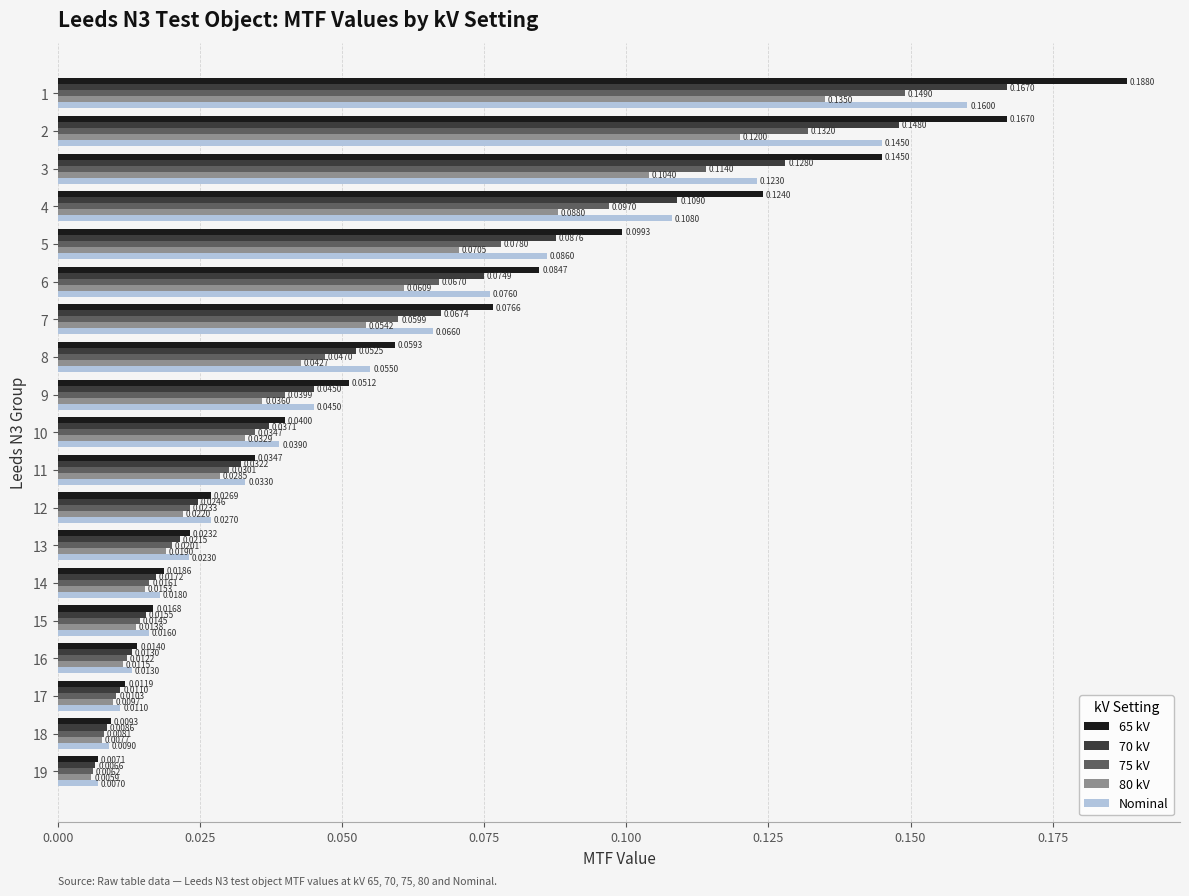

Which series has the widest spread of values?

65 kV